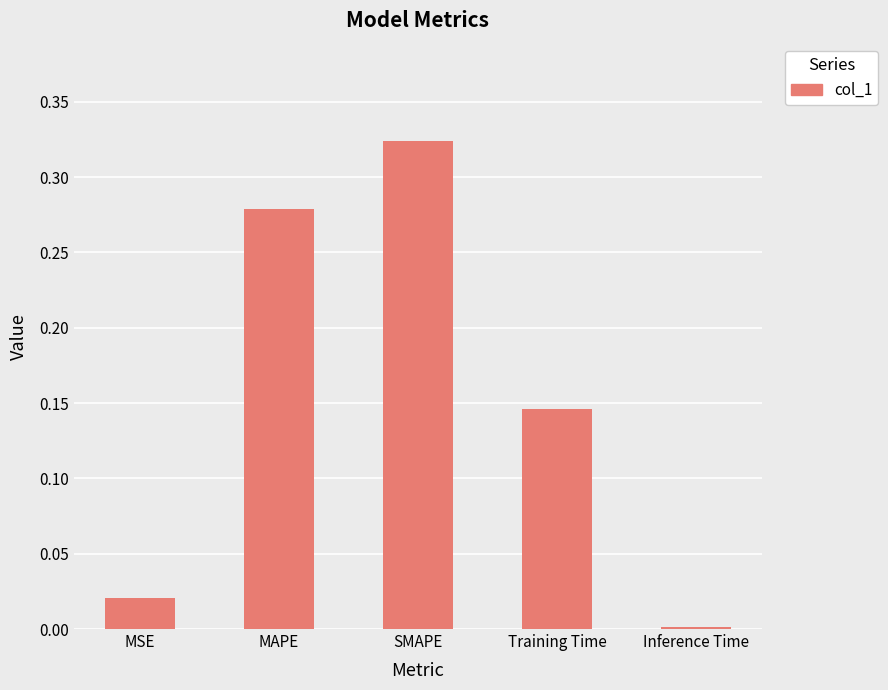

What is the label of the 2nd bar from the left?

MAPE